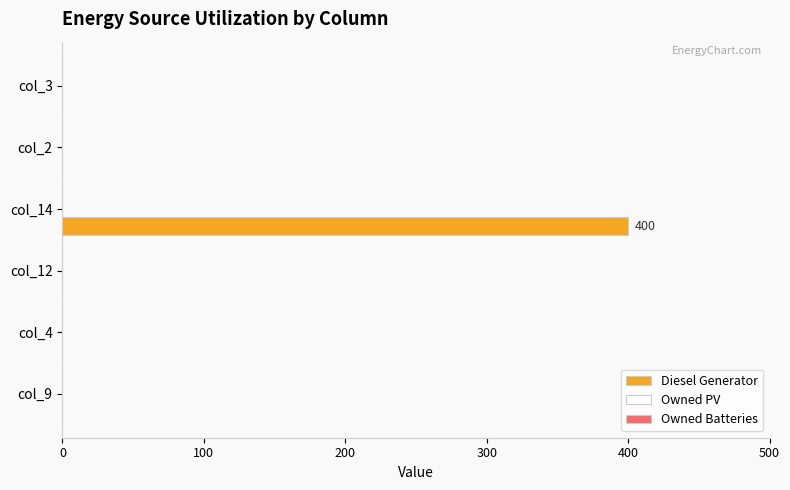

What is the greatest value displayed?

400